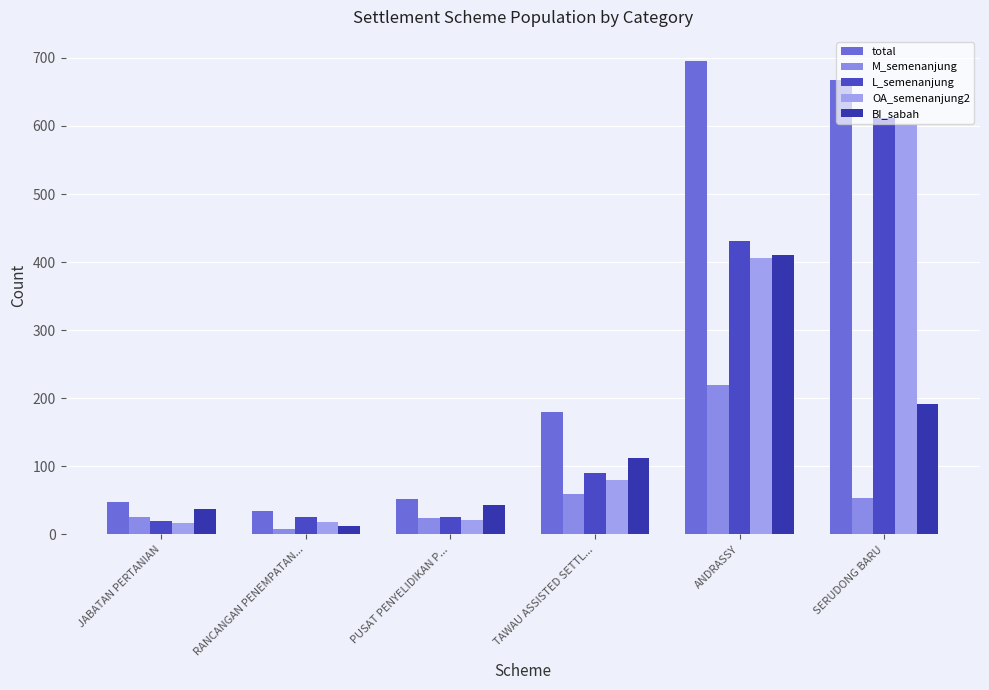

How many values in the BI_sabah series are below 112?

3